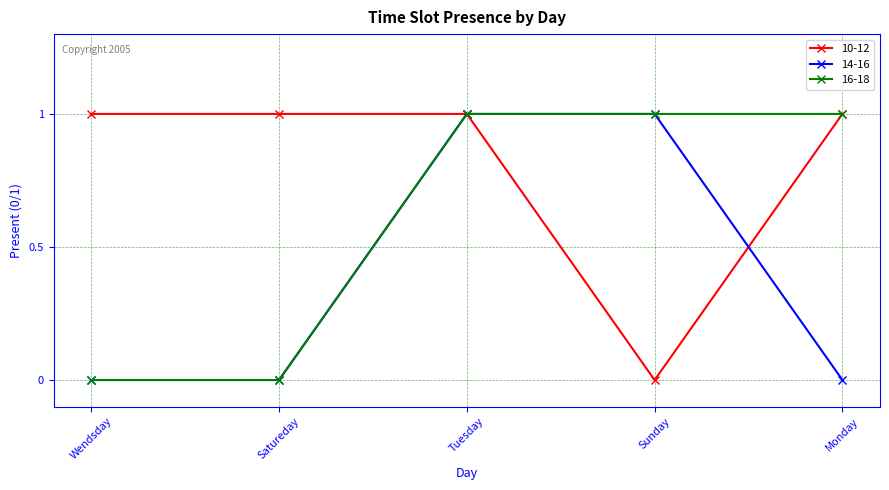

List the series in order of their overall mean, lowest first.

14-16, 16-18, 10-12